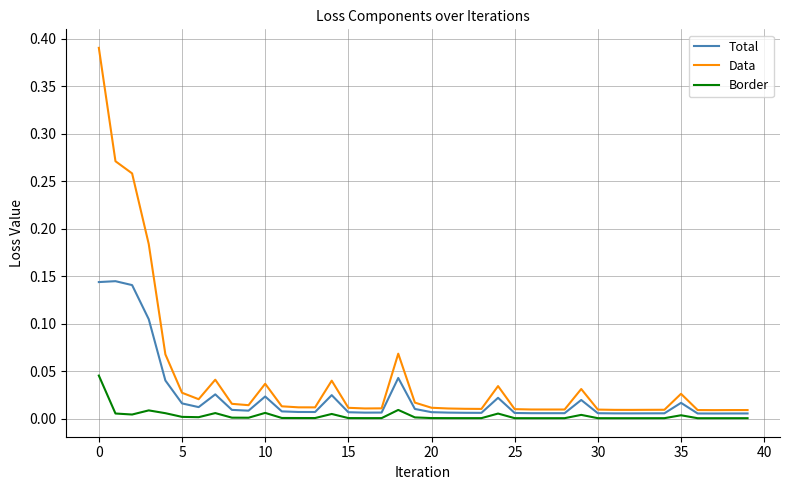

List the series in order of their overall mean, highest first.

Data, Total, Border